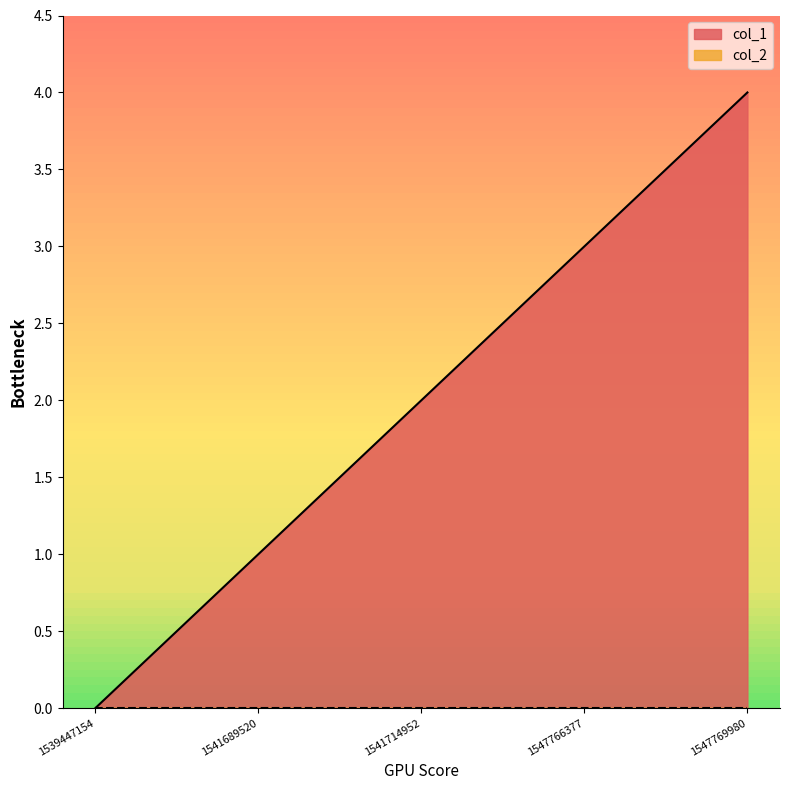

List the labels in order of value, largest first.

1547769980, 1547766377, 1541714952, 1541689520, 1539447154